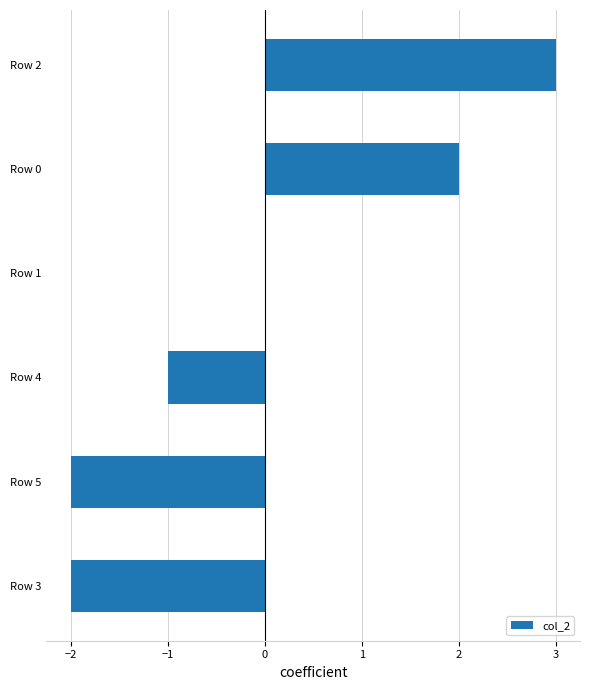

The value at Row 4 is -1. True or false?

True